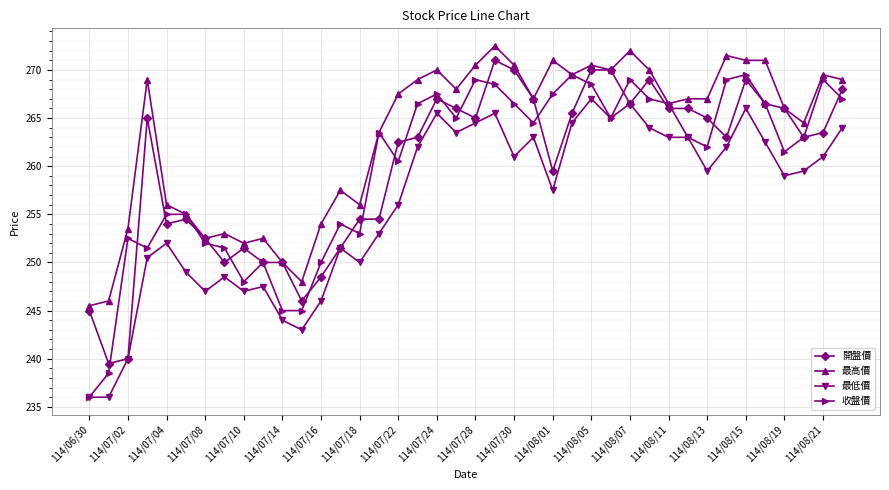

Which series has the largest range (max minus min)?

收盤價